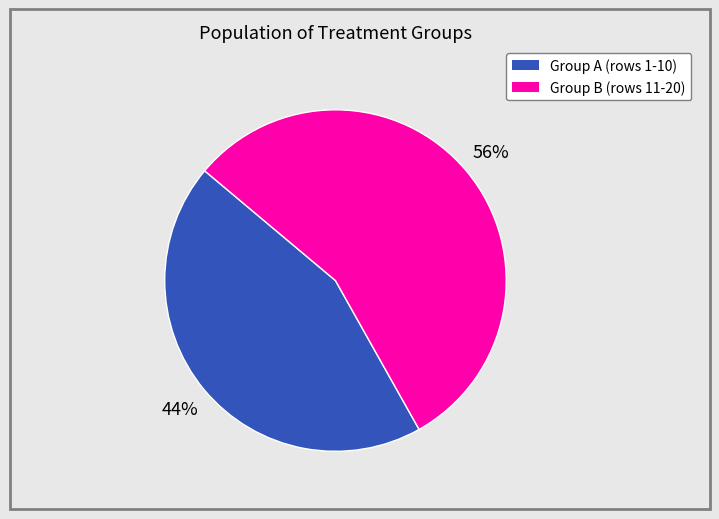

To the nearest percent, what is the average slice percentage?

50%